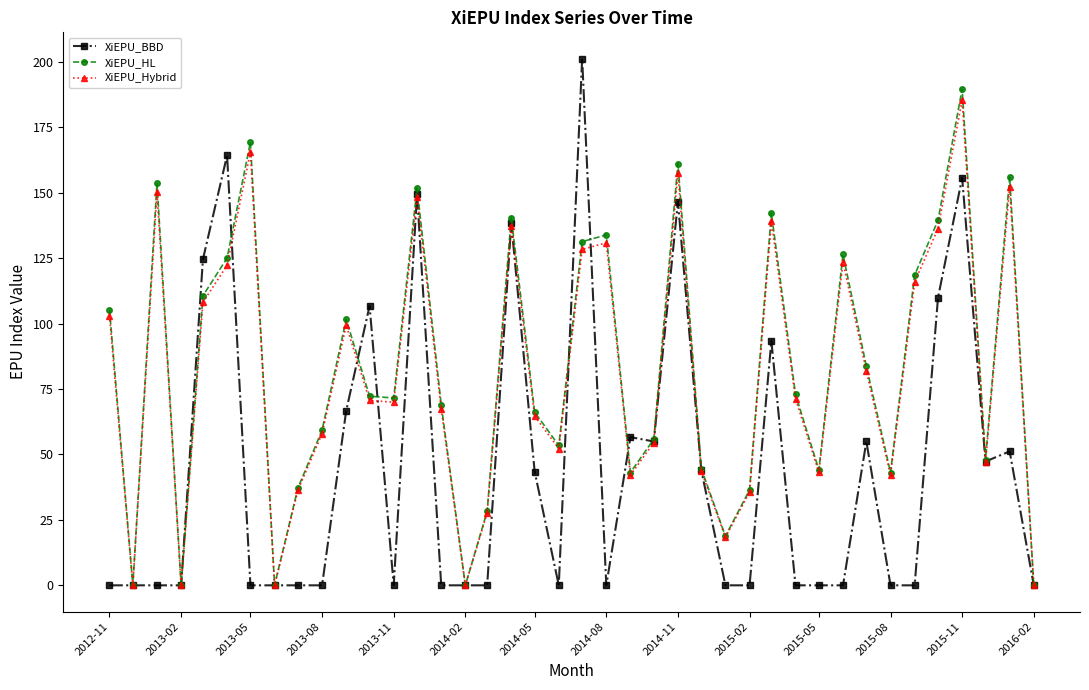

What is the value of the XiEPU_Hybrid point at the 36th from the left?

136.3